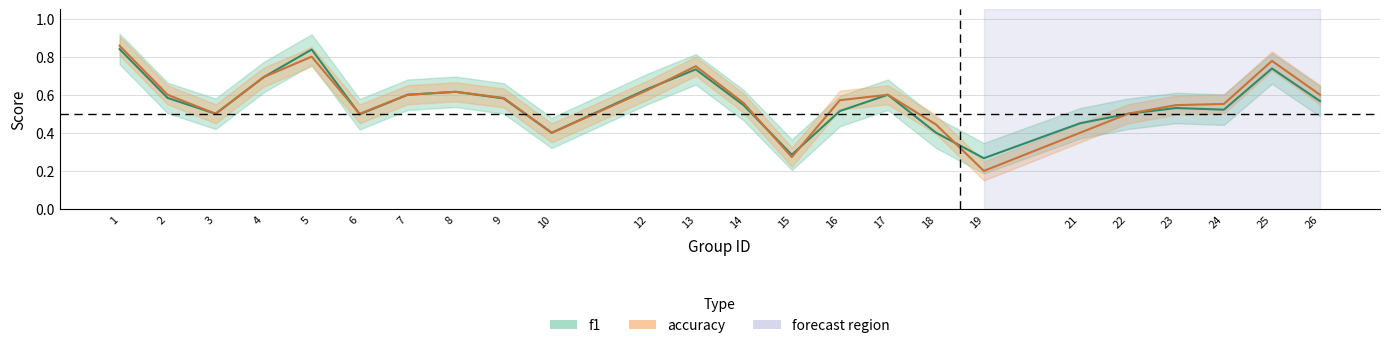

What is the lowest value of the f1 series?

0.3